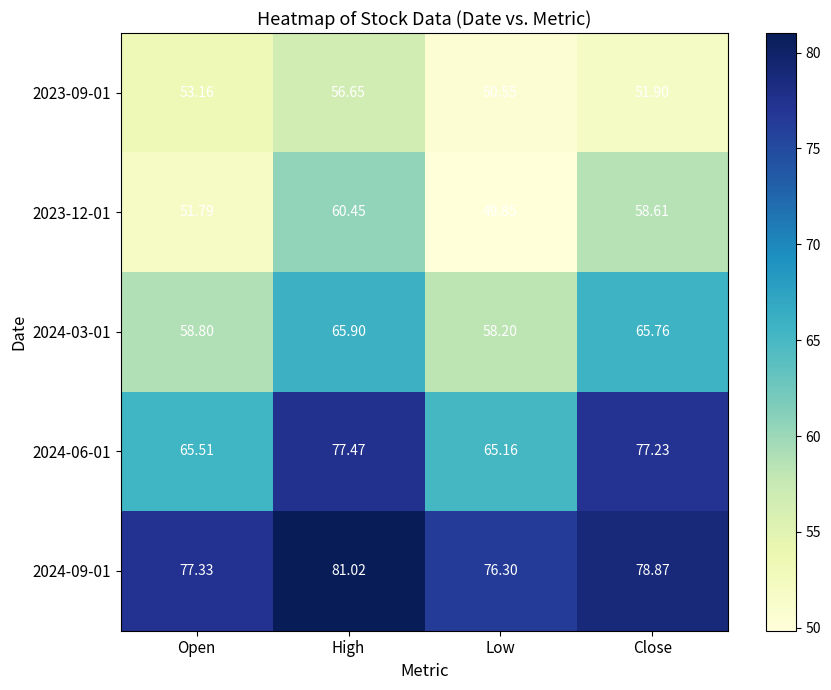

Count the number of data series in this chart.

5